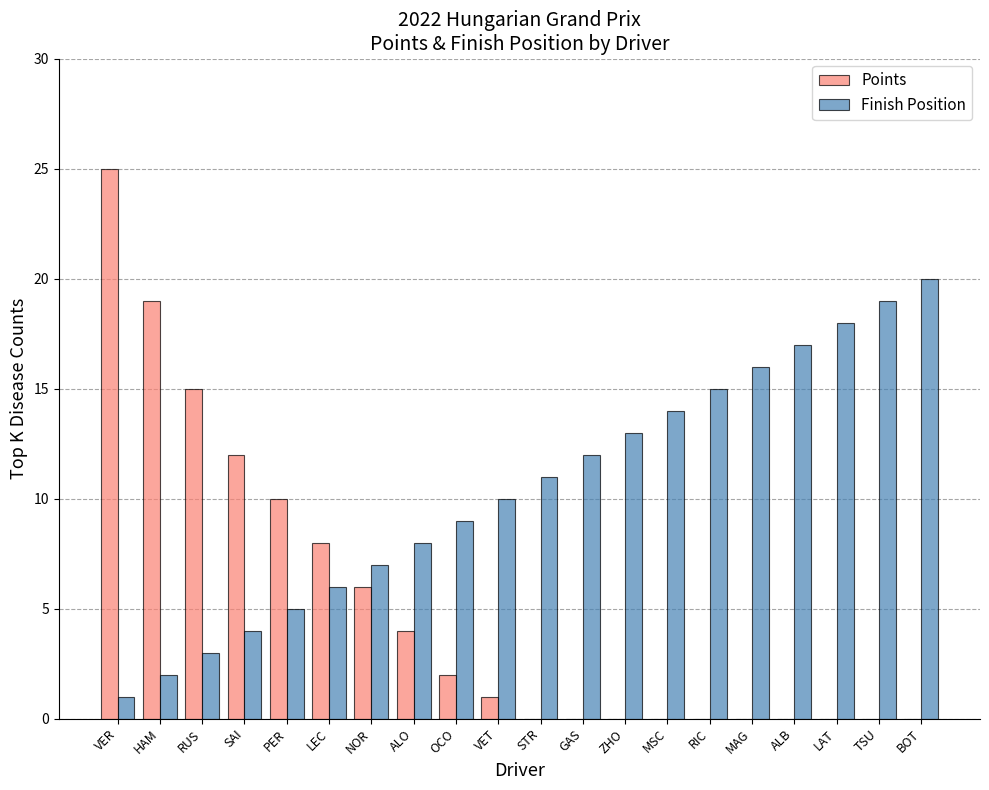

Which series has the largest total across all categories?

Finish Position